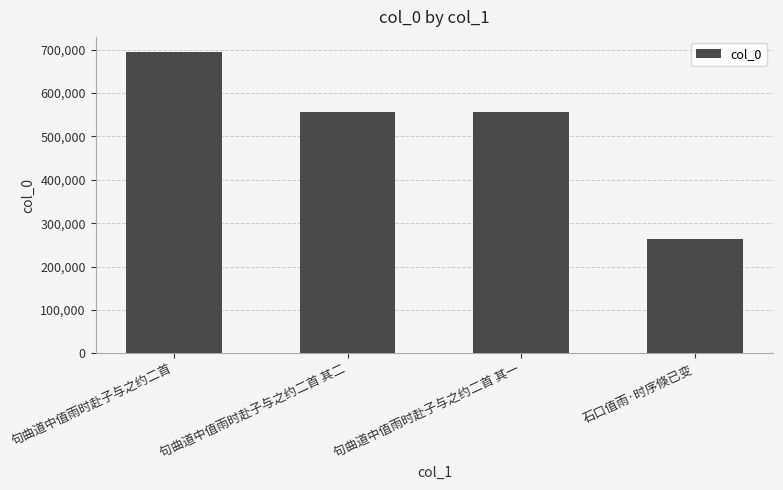

What is the smallest value displayed?

264183